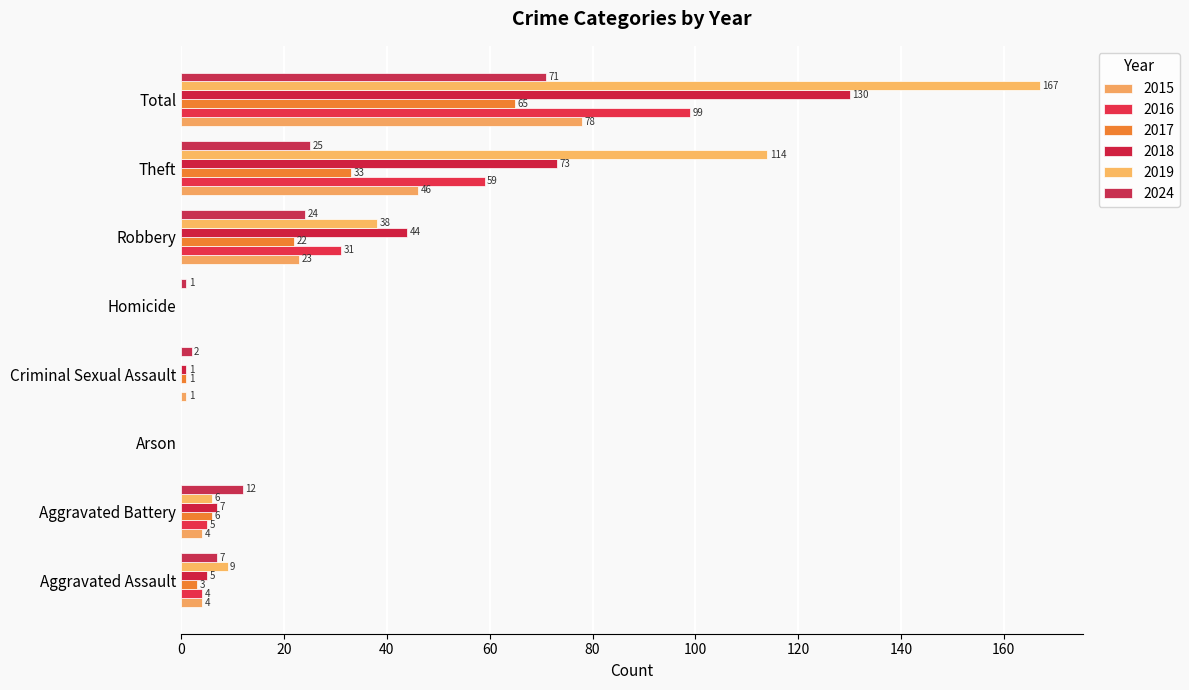

What are all the series names shown in the legend?

2015, 2016, 2017, 2018, 2019, 2024